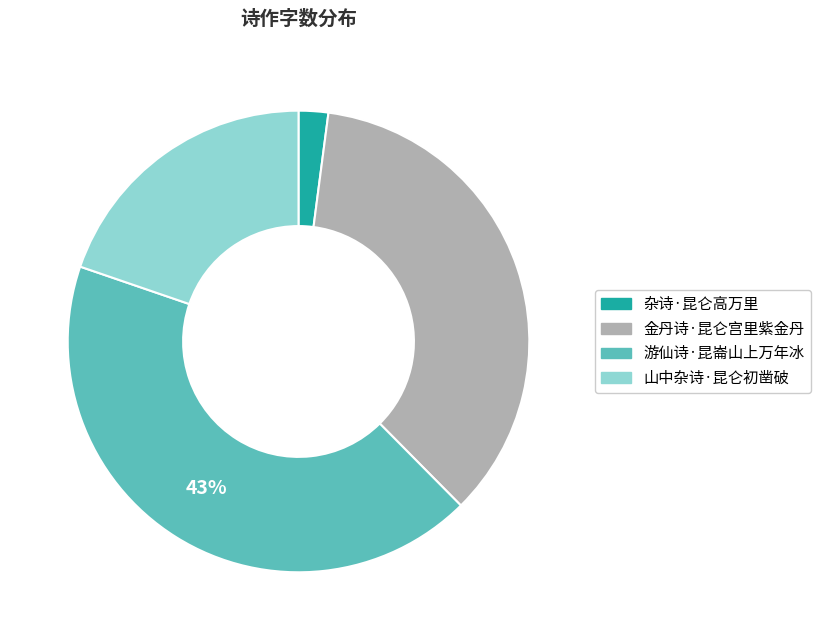

To the nearest percent, what is the combined percentage of 金丹诗·昆仑宫里紫金丹 and 杂诗·昆仑高万里?

38%